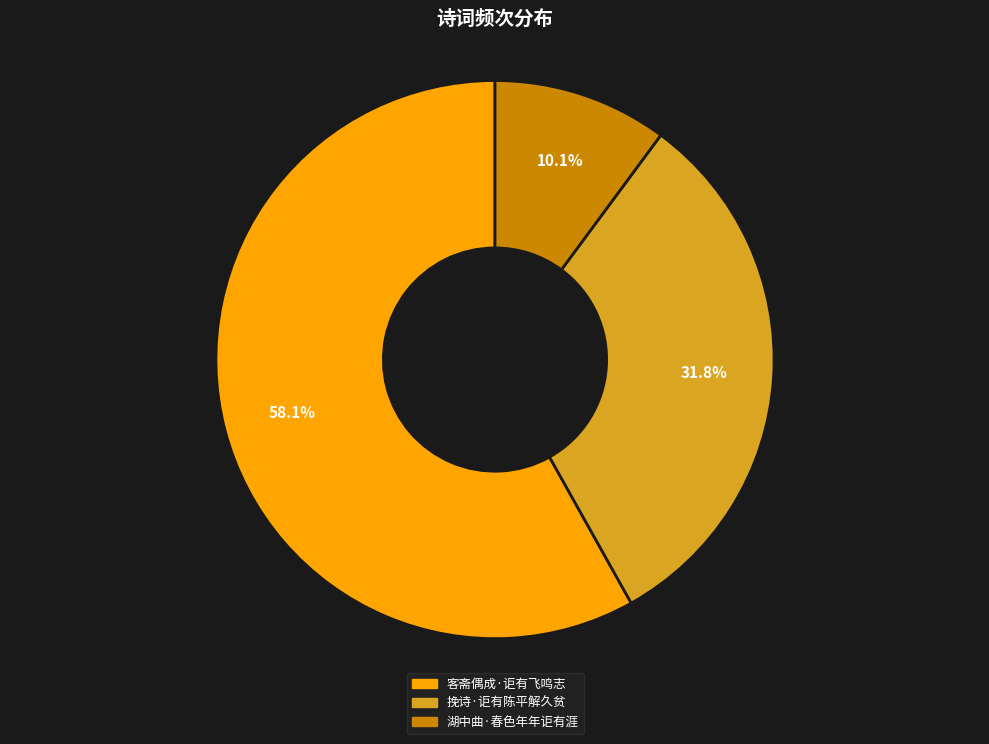

True or false: 湖中曲·春色年年讵有涯 accounts for 18% of the total.

False